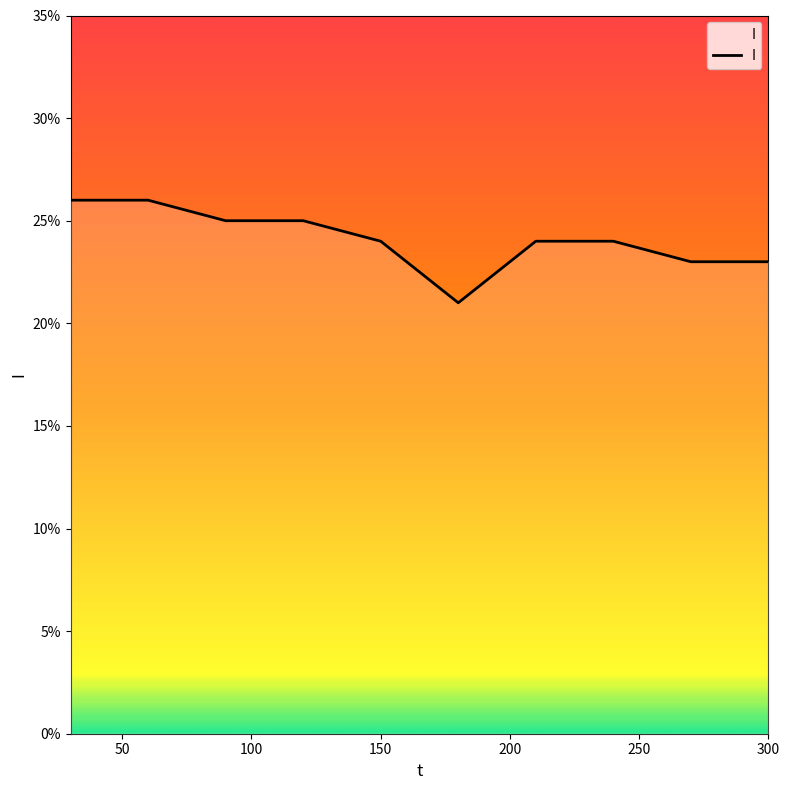

Is this an area chart (filled region under the line)?

Yes